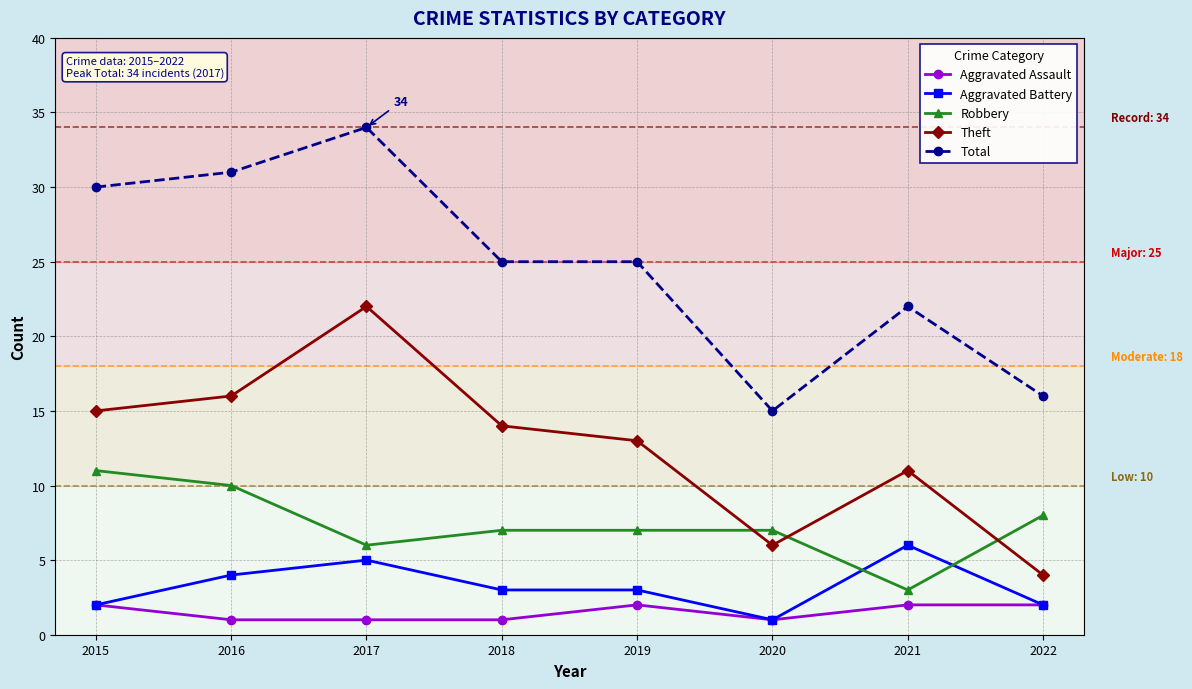

Reading left to right, list all the values displayed in this chart.

Aggravated Assault: 2015=2	2016=1	2017=1	2018=1	2019=2	2020=1	2021=2	2022=2
Aggravated Battery: 2015=2	2016=4	2017=5	2018=3	2019=3	2020=1	2021=6	2022=2
Robbery: 2015=11	2016=10	2017=6	2018=7	2019=7	2020=7	2021=3	2022=8
Theft: 2015=15	2016=16	2017=22	2018=14	2019=13	2020=6	2021=11	2022=4
Total: 2015=30	2016=31	2017=34	2018=25	2019=25	2020=15	2021=22	2022=16